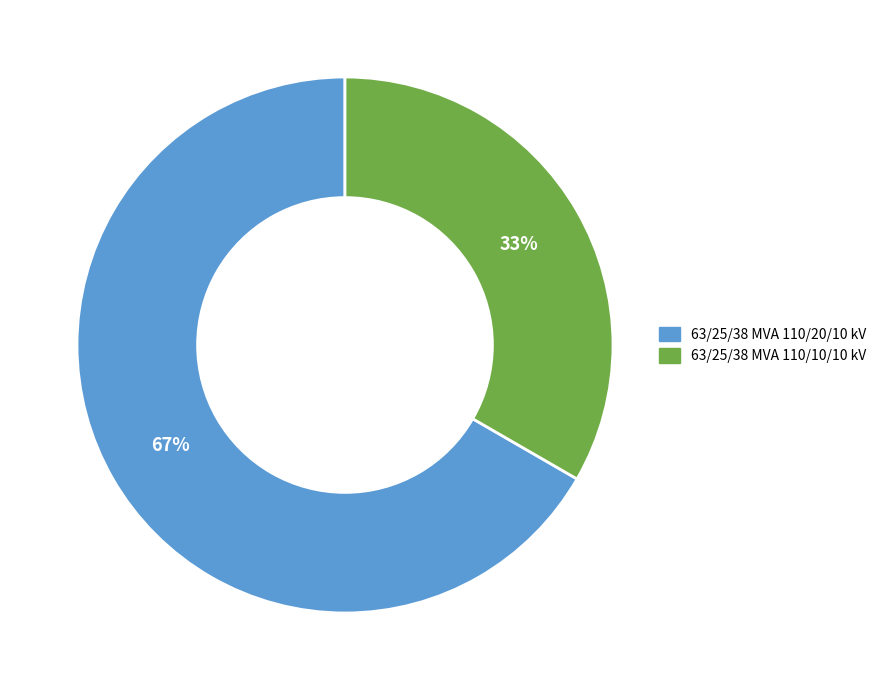

How many segments does this pie chart have?

2